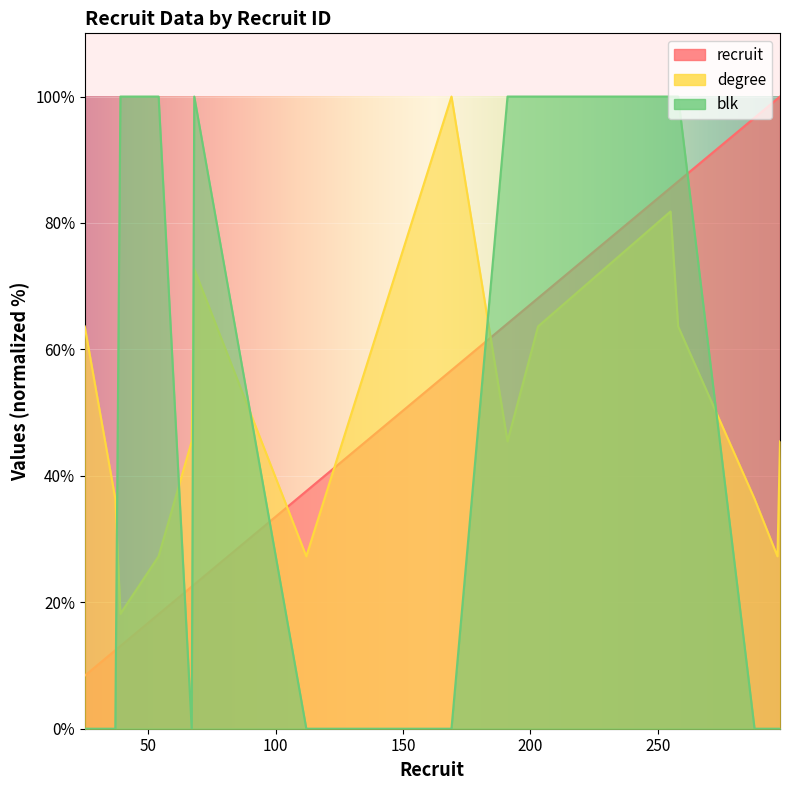

What is the total value across all series at 255?

267.4